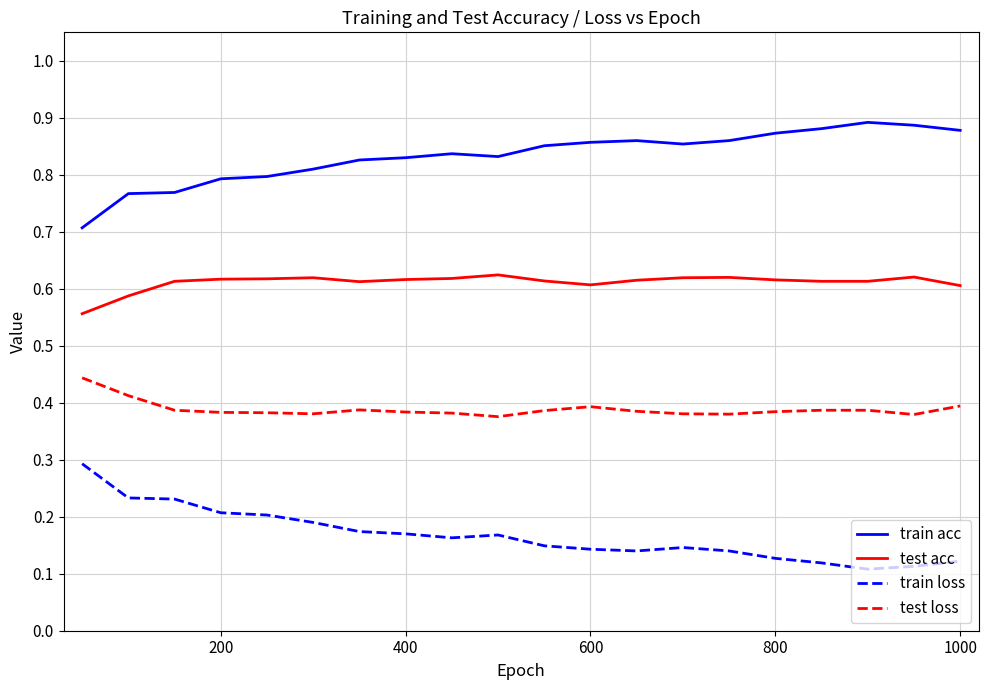

Is this an area chart (filled region under the line)?

No